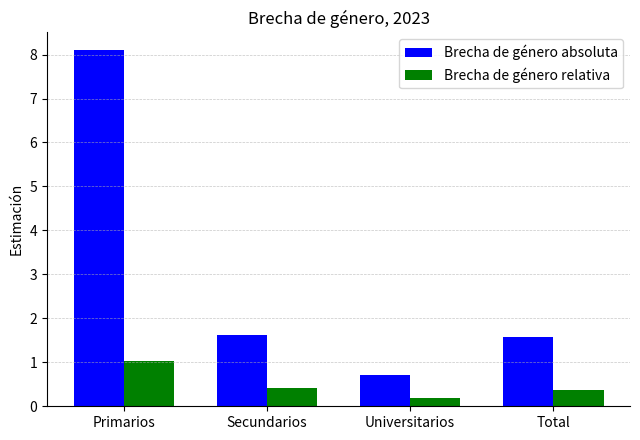

Between Primarios and Secundarios, which series saw the biggest shift?

Brecha de género absoluta